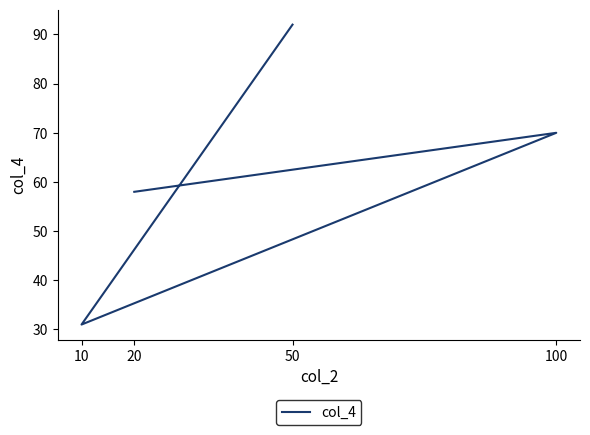

Does the chart have visible grid lines?

No